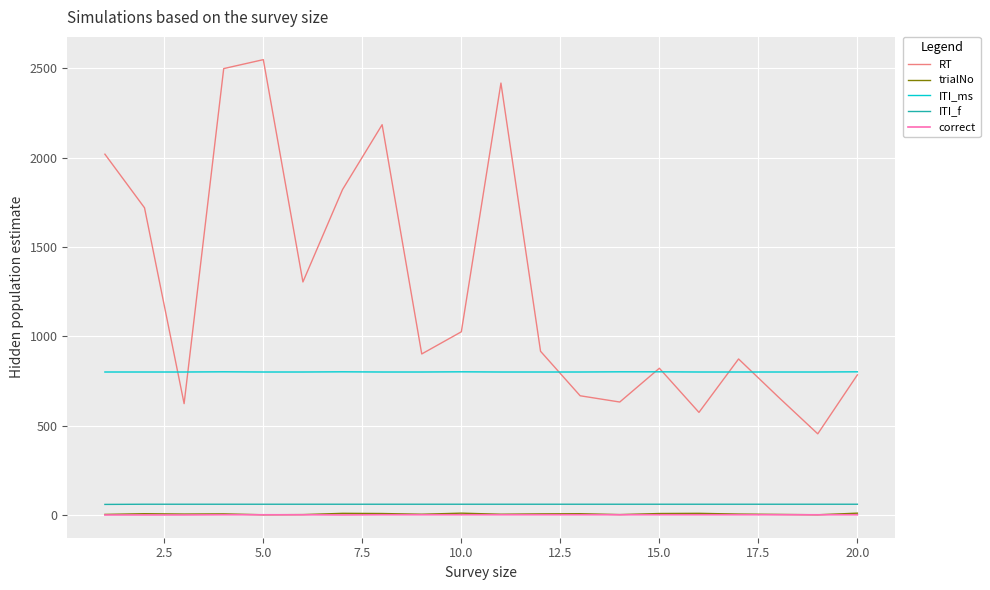

How many lines are shown in the chart?

5